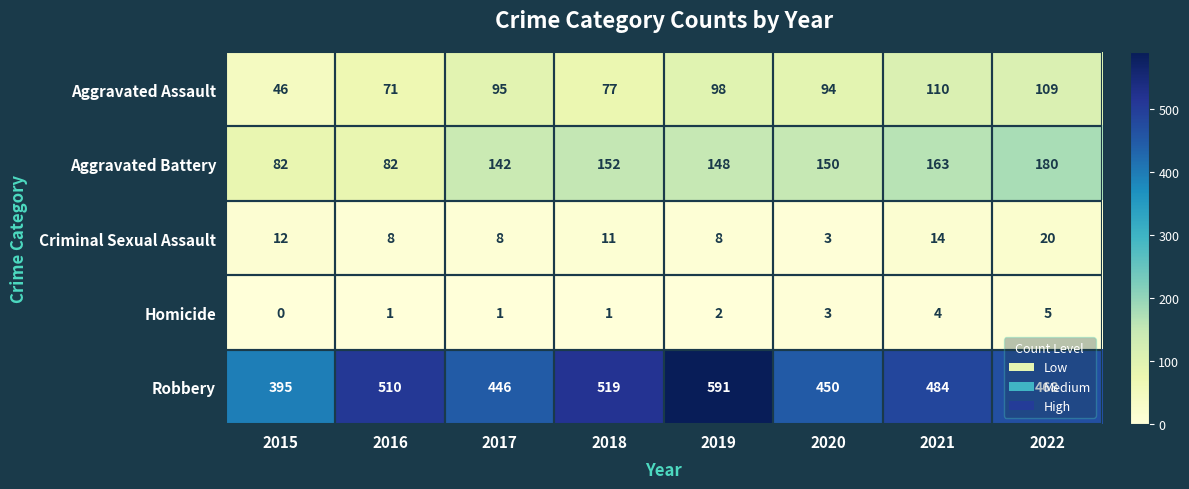

What is the spread (max minus min) of values at 2021?

480